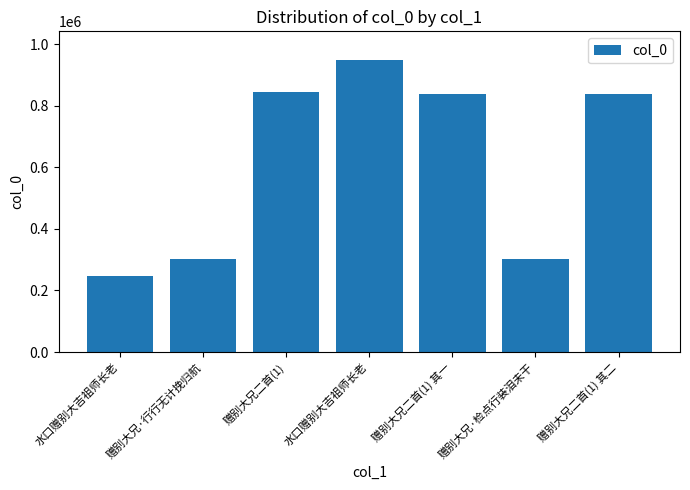

What is the change in value from 赠别大兄·行行无计挽归航 to 赠别大兄二首(1) 其一?

+535585